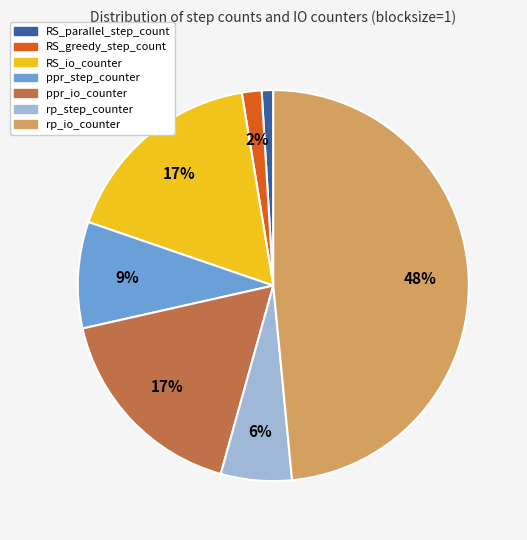

What percentage is the rp_step_counter slice, to the nearest percent?

6%